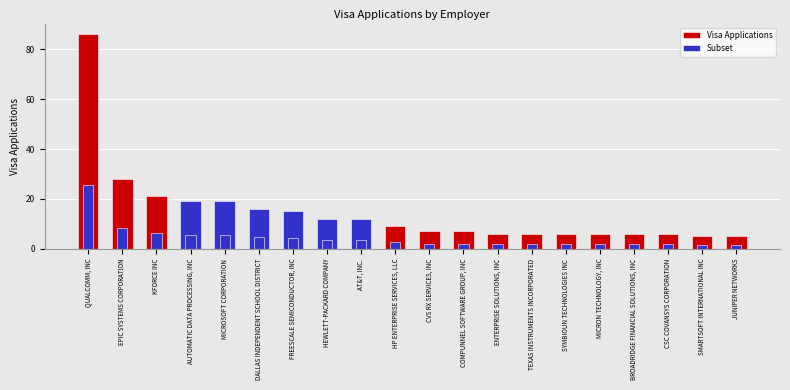

How many values in the Visa Applications series exceed 9?

9